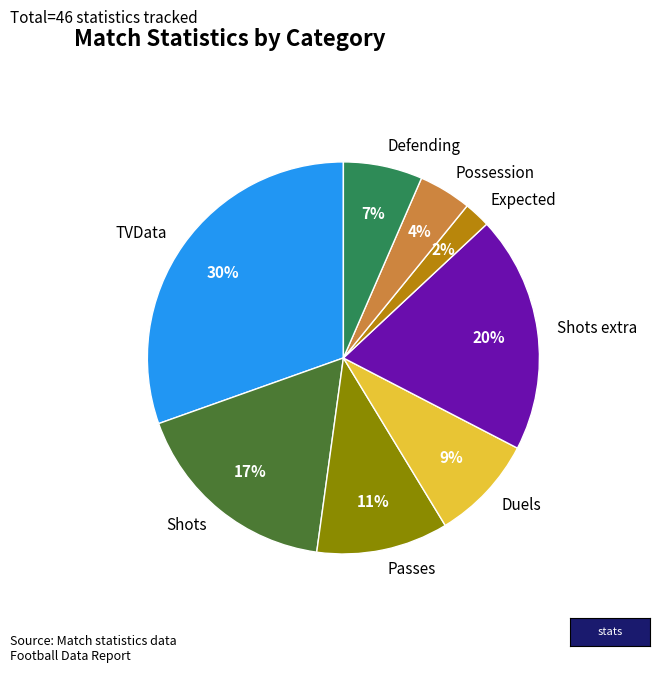

Between Shots and Passes, which is larger?

Shots